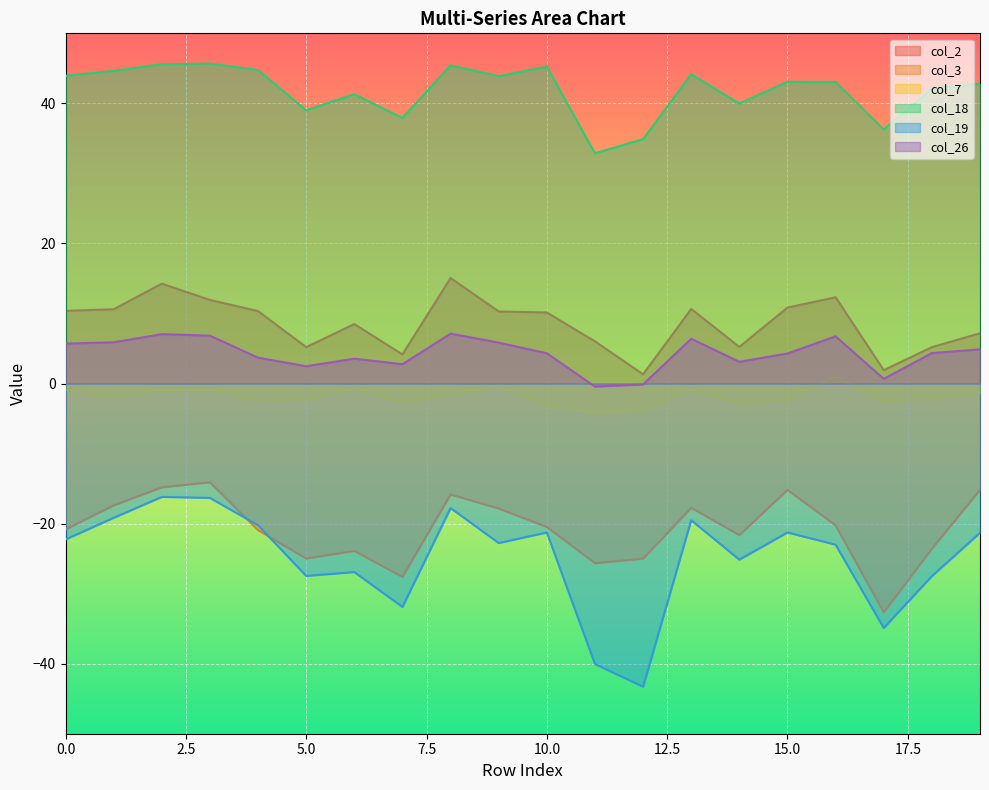

Reading left to right, transcribe all the data shown in this chart.

col_2: 10.4	10.6	14.3	11.9	10.3	5.2	8.5	4.2	15.1	10.3	10.1	6.0	1.3	10.6	5.2	10.8	12.3	1.9	5.2	7.2
col_3: -20.8	-17.4	-14.8	-14.1	-20.9	-25.0	-23.9	-27.6	-15.8	-17.9	-20.5	-25.6	-25.0	-17.7	-21.6	-15.2	-20.2	-32.7	-23.6	-15.2
col_7: -0.9	-2.0	-0.9	-0.8	-2.4	-2.3	-0.6	-2.7	-1.4	-0.3	-3.1	-4.2	-3.9	-0.9	-2.9	-2.3	1.1	-2.6	-2.1	-1.4
col_18: 43.9	44.6	45.6	45.7	44.8	39.0	41.3	37.9	45.4	43.9	45.2	32.9	34.9	44.2	40.0	43.1	43.1	36.3	42.1	42.8
col_19: -22.3	-19.2	-16.2	-16.3	-20.2	-27.5	-26.9	-31.9	-17.8	-22.8	-21.3	-40.0	-43.3	-19.5	-25.1	-21.3	-23.0	-34.9	-27.5	-21.3
col_26: 5.7	5.9	7.1	6.8	3.7	2.5	3.5	2.8	7.1	5.8	4.3	-0.4	-0.1	6.4	3.1	4.3	6.7	0.7	4.3	4.9